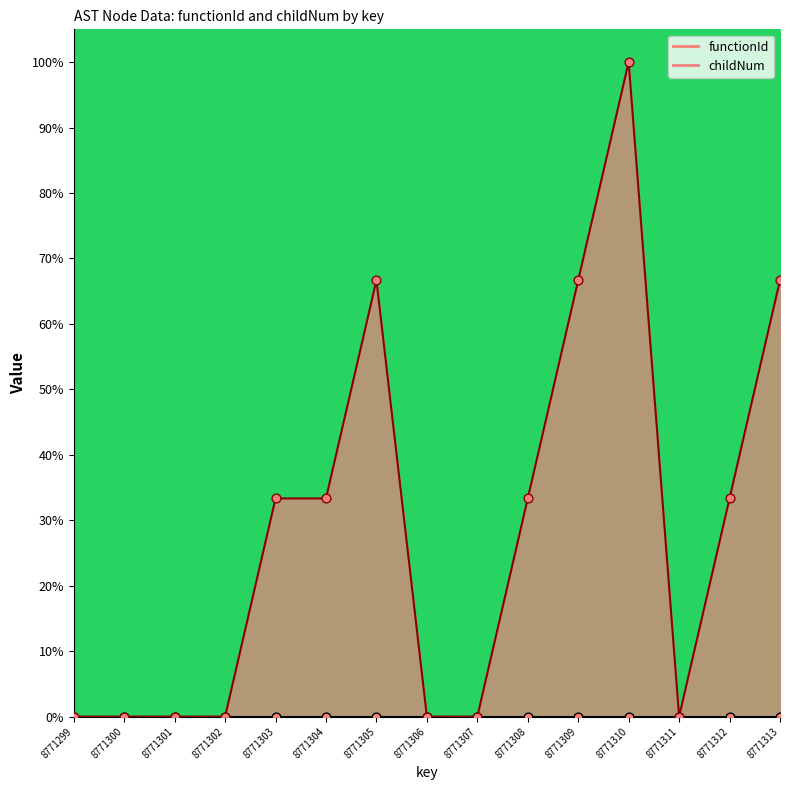

Approximately how many times larger is the value at 8771312 compared to 8771304?

1.0